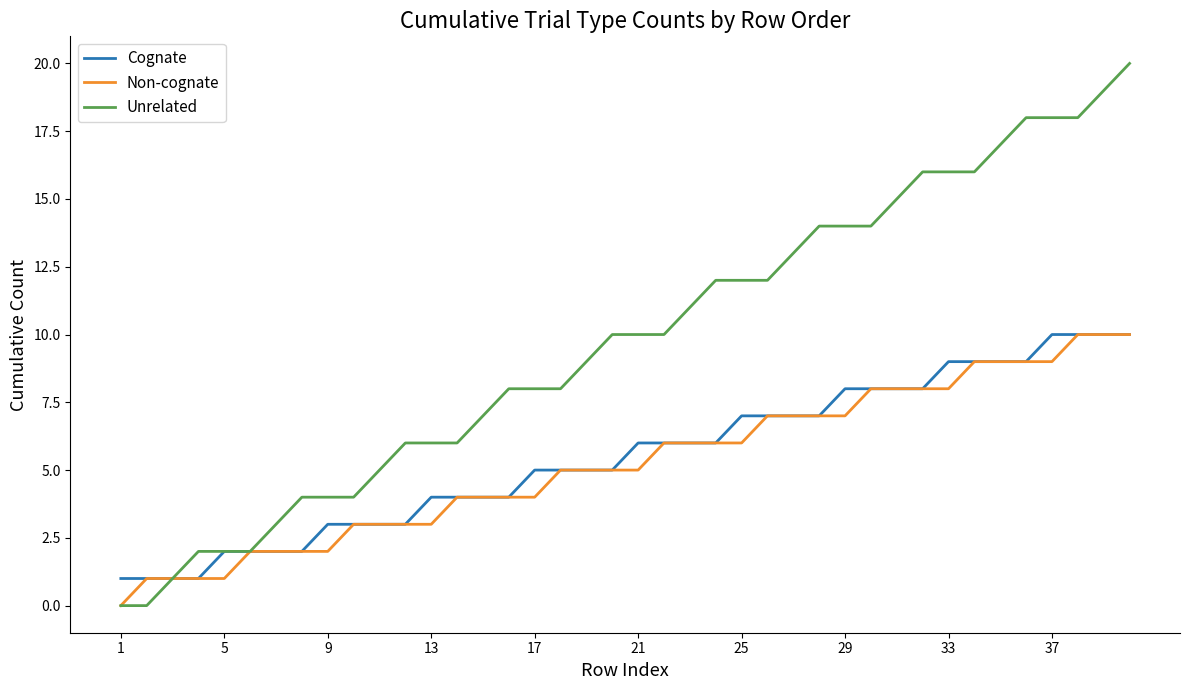

Which series has the largest range (max minus min)?

Unrelated